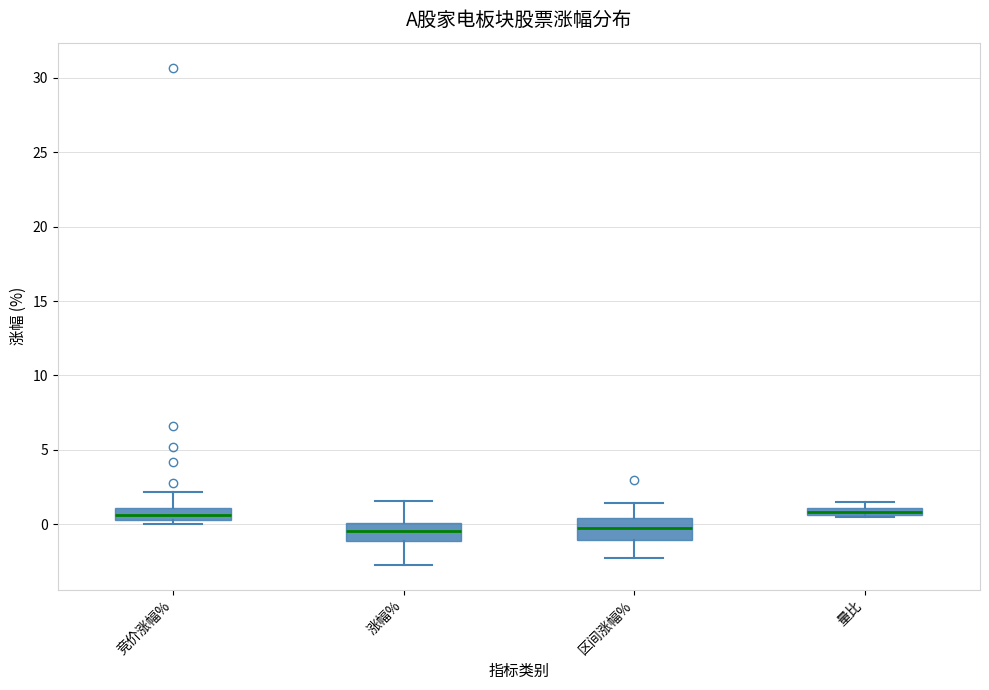

Where does the lower whisker of the box for 涨幅% end on the y-axis? The values are not printed on the chart, so give them approximately, as read against the axis.

-2.5